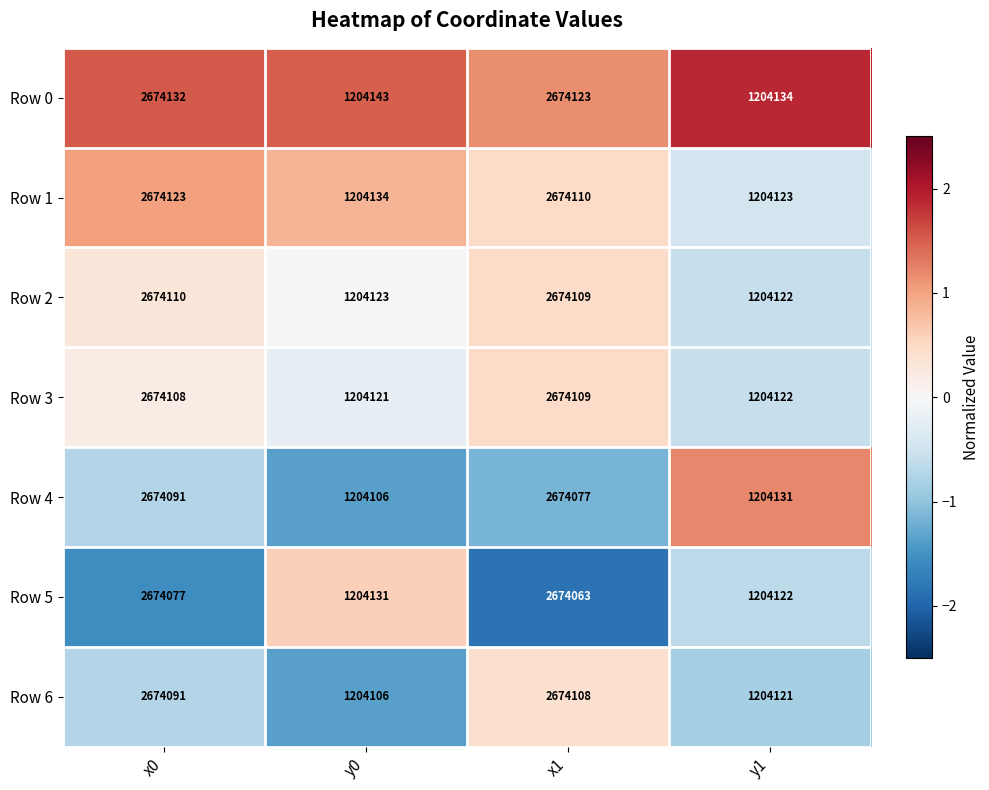

Which category has the highest value in the Row 3 series?

x1